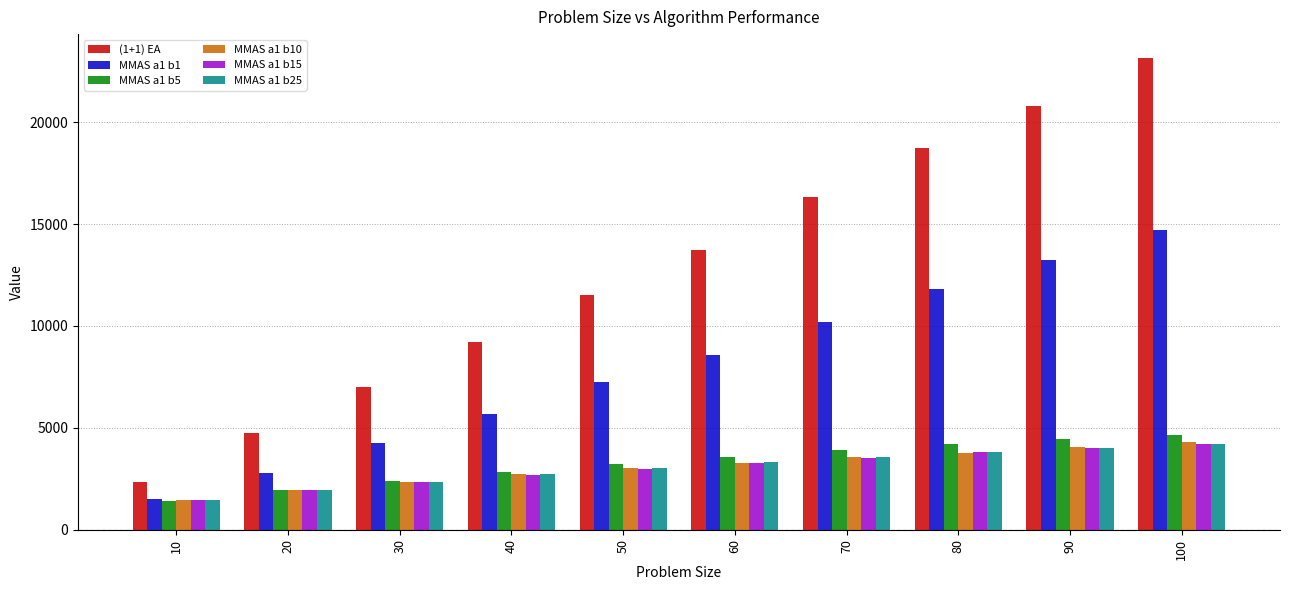

True or false: MMAS a1 b5 has a value of 3897.6 at 70.

True